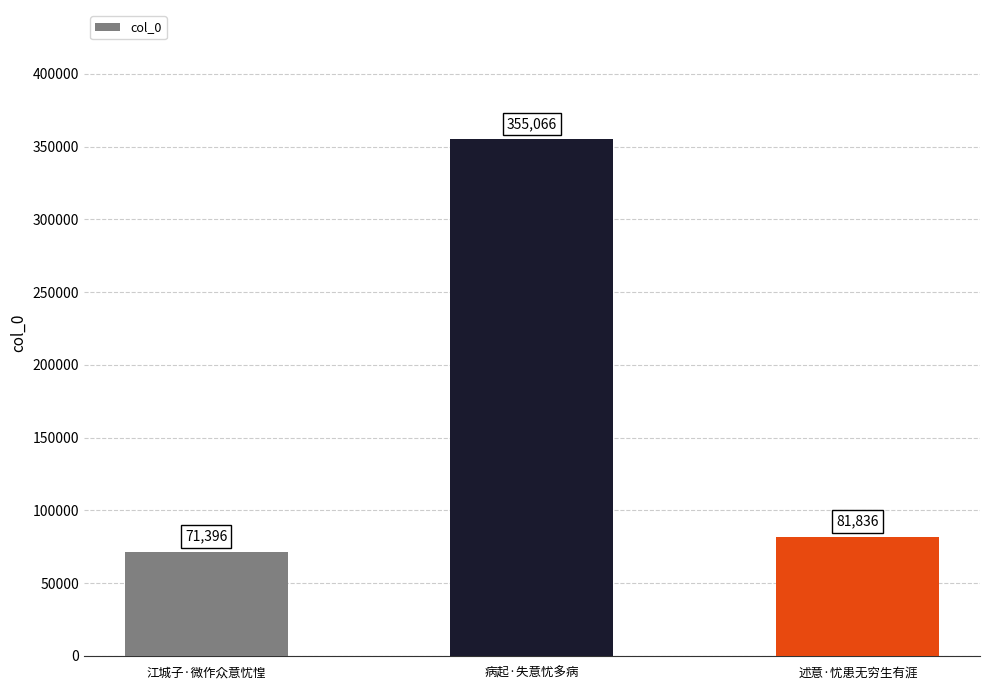

How many data points does each series have?

3